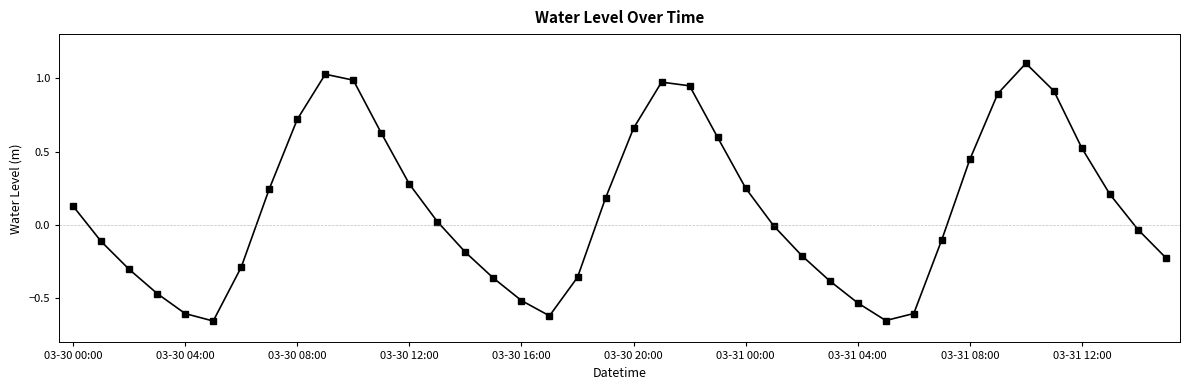

True or false: there are more than 1 points higher than both neighbors.

True